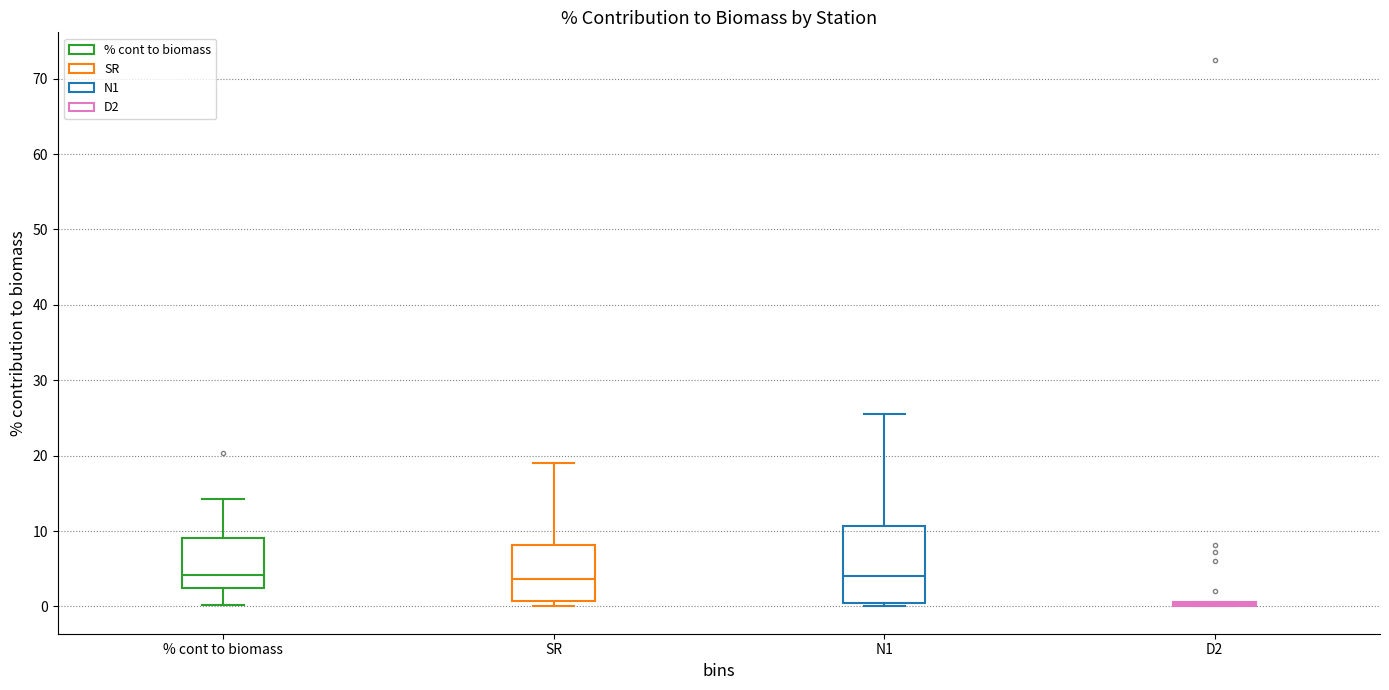

Reading left to right, transcribe this box plot: for each box, give where its median line is, the range the box spans, and where its two whiskers end, as read against the y-axis. The values are not printed on the chart, so give them approximately, as read against the axis.

% cont to biomass: median 4, box 2 to 9, whiskers 0 to 14
SR: median 4, box 1 to 8, whiskers 0 to 19
N1: median 4, box 1 to 11, whiskers 0 to 26
D2: box collapsed to a line at 0, whiskers 0 to 1